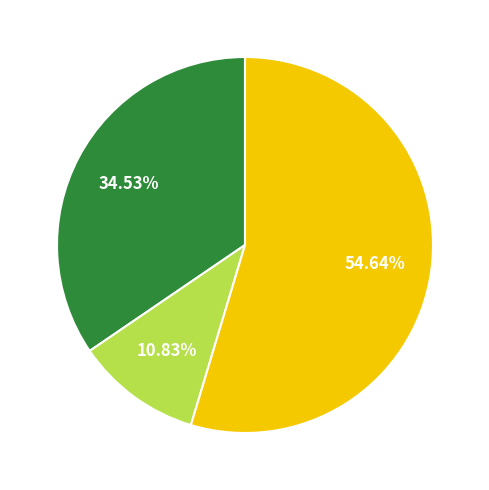

How many slices are in this pie chart?

3